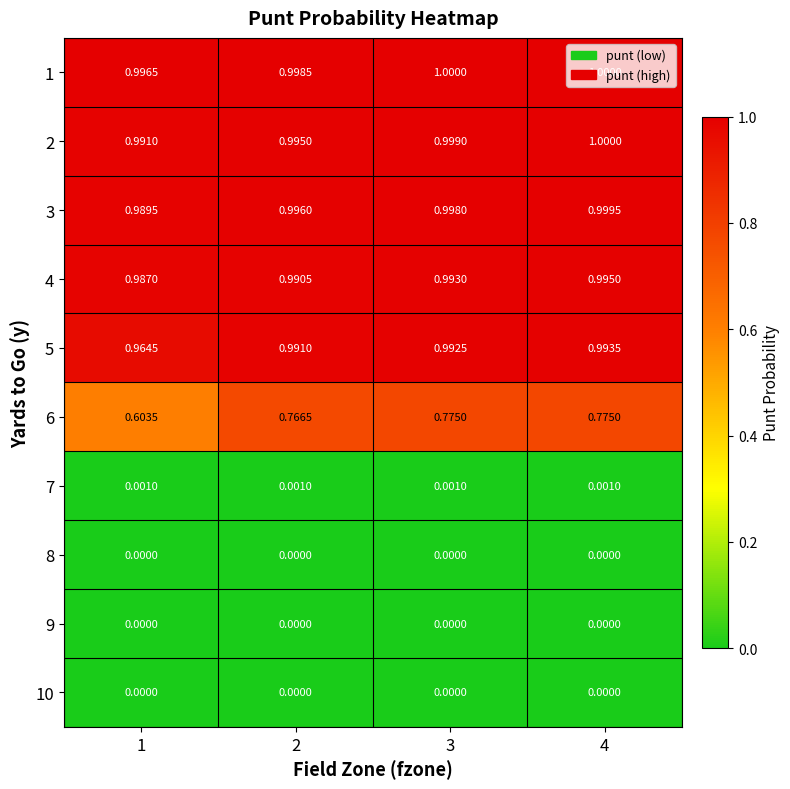

Is the value of 2 at 4 greater than the value of 10 at 3?

Yes